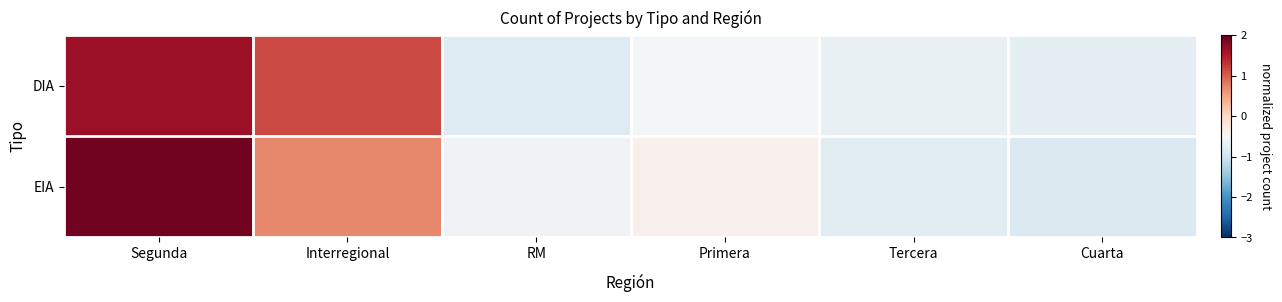

Which series has the largest range (max minus min)?

EIA